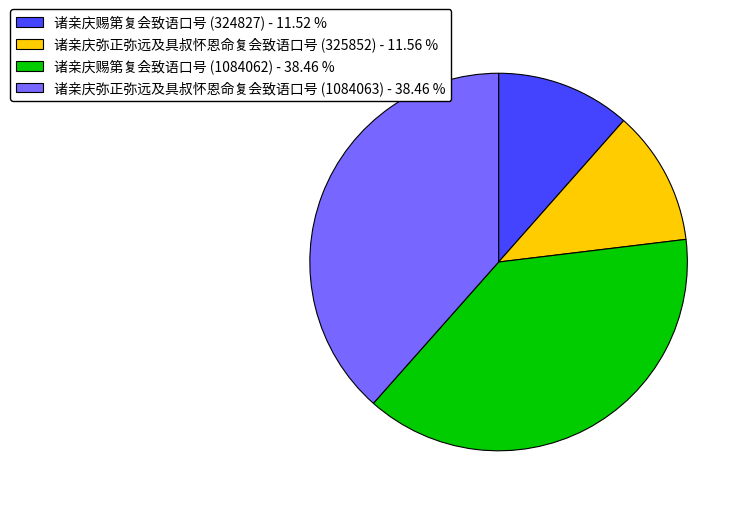

Does 诸亲庆赐第复会致语口号 (324827) - 11.52 % account for over 50% of the chart?

No